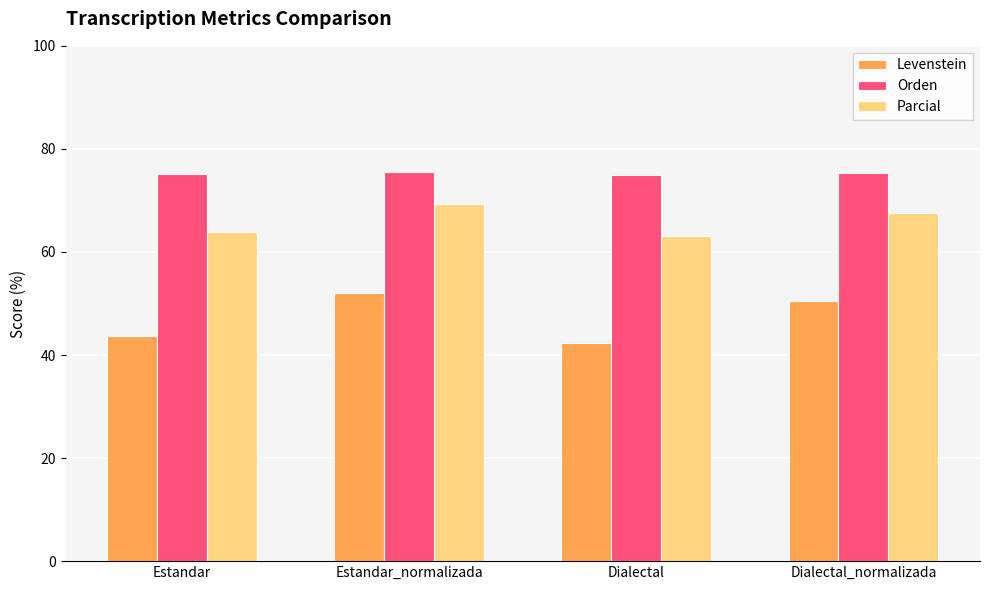

What is the difference between the maximum and minimum values in the Parcial series?

6.3